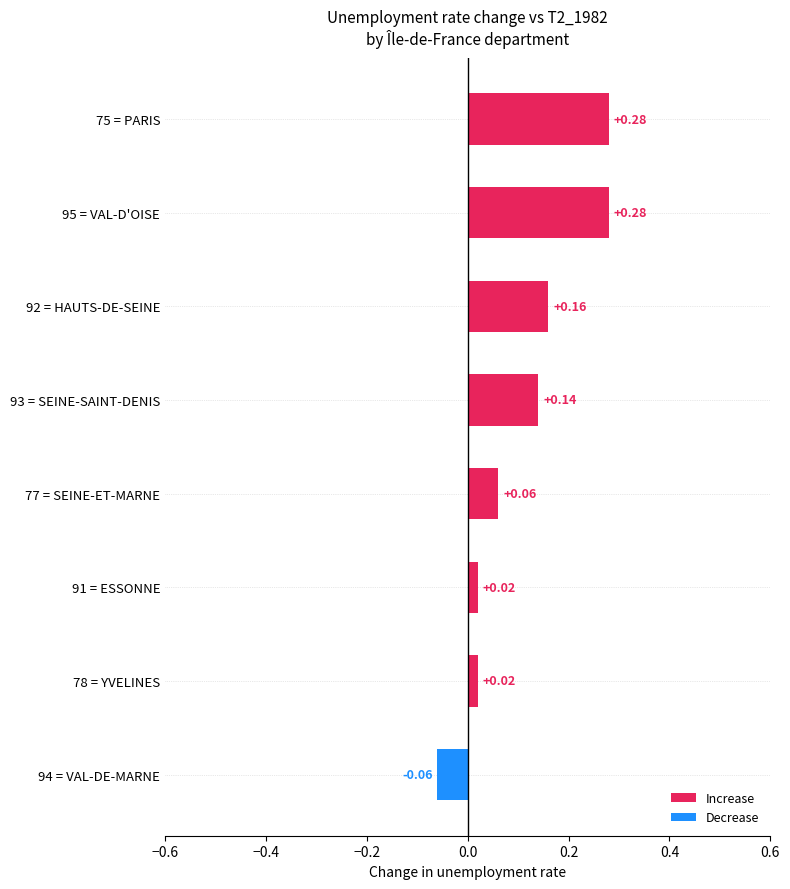

What is the sum of all values?

0.9